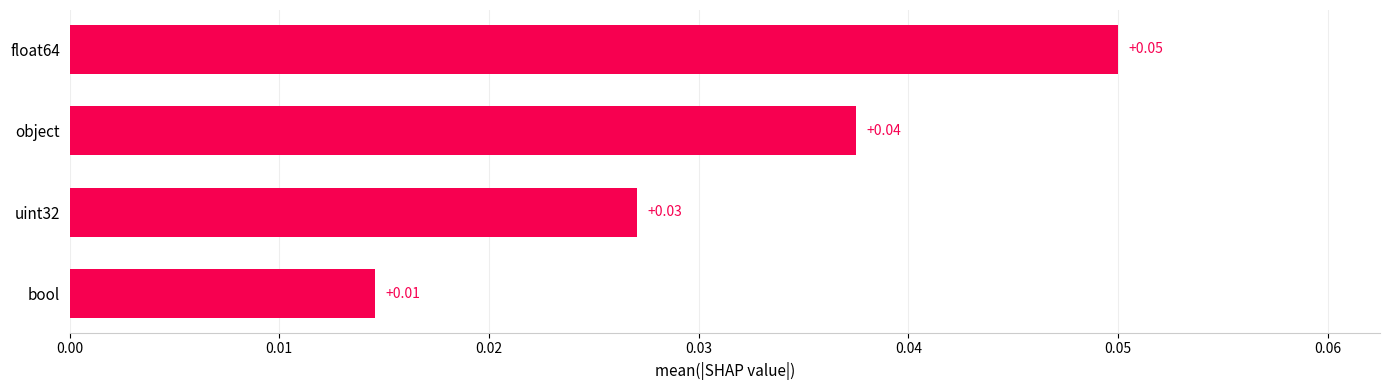

List the labels in order of value, smallest first.

bool, uint32, object, float64